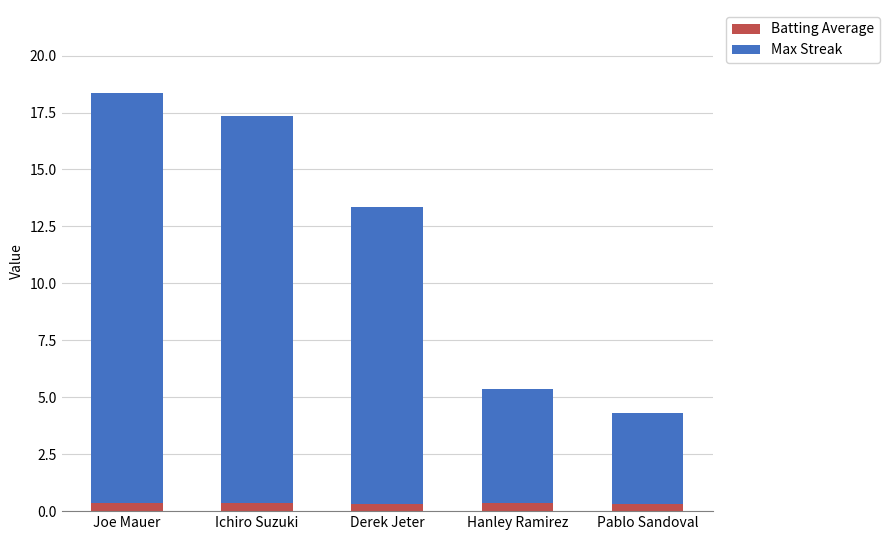

What is the average value of the Batting Average series?

0.3